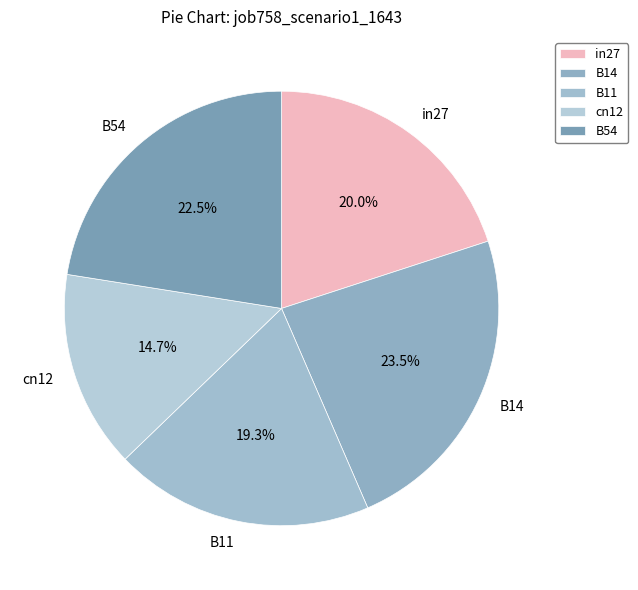

What portion of the pie excludes B11?

80.7%